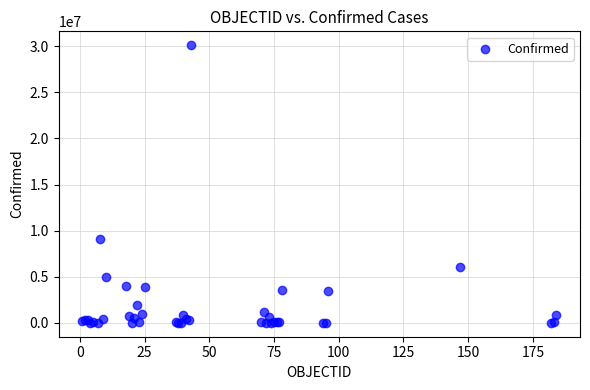

What Y value in the scatter plot is closest to 15051338?

9049250